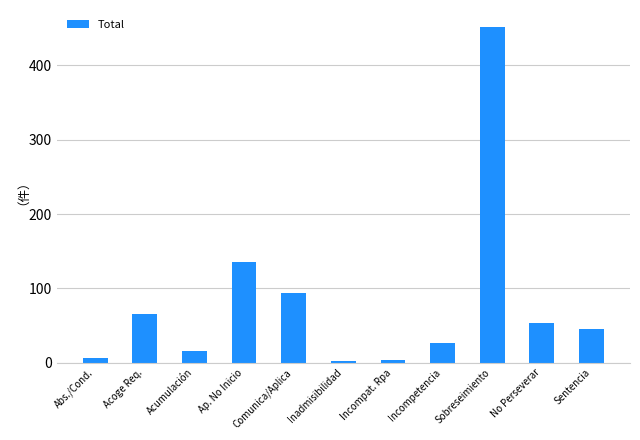

Is it true that the value at Ap. No Inicio is 218?

False